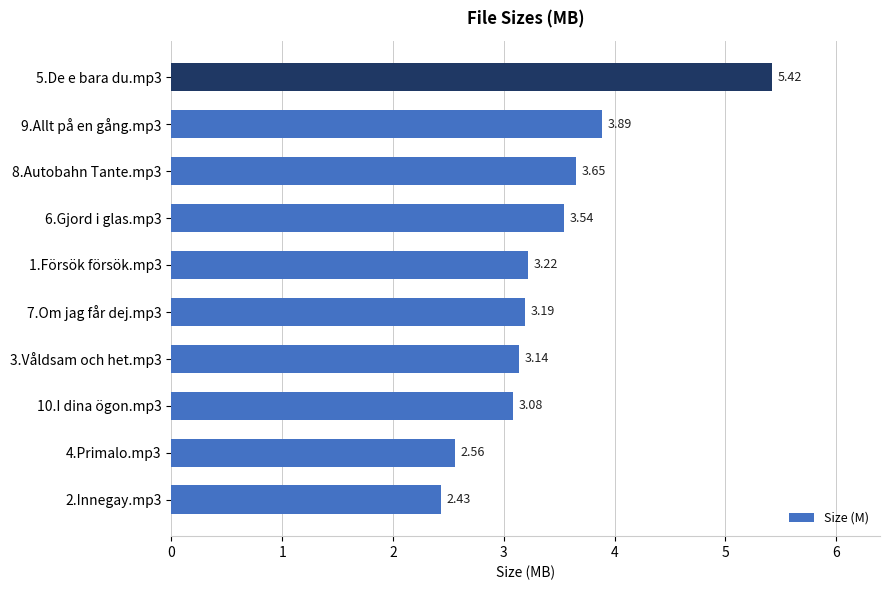

Rank the categories by value from lowest to highest.

2.Innegay.mp3, 4.Primalo.mp3, 10.I dina ögon.mp3, 3.Våldsam och het.mp3, 7.Om jag får dej.mp3, 1.Försök försök.mp3, 6.Gjord i glas.mp3, 8.Autobahn Tante.mp3, 9.Allt på en gång.mp3, 5.De e bara du.mp3